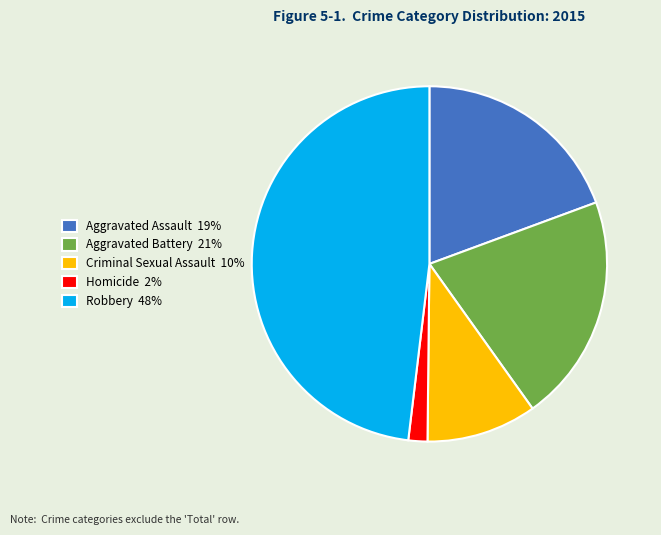

Which has a higher value, Aggravated Battery or Robbery?

Robbery